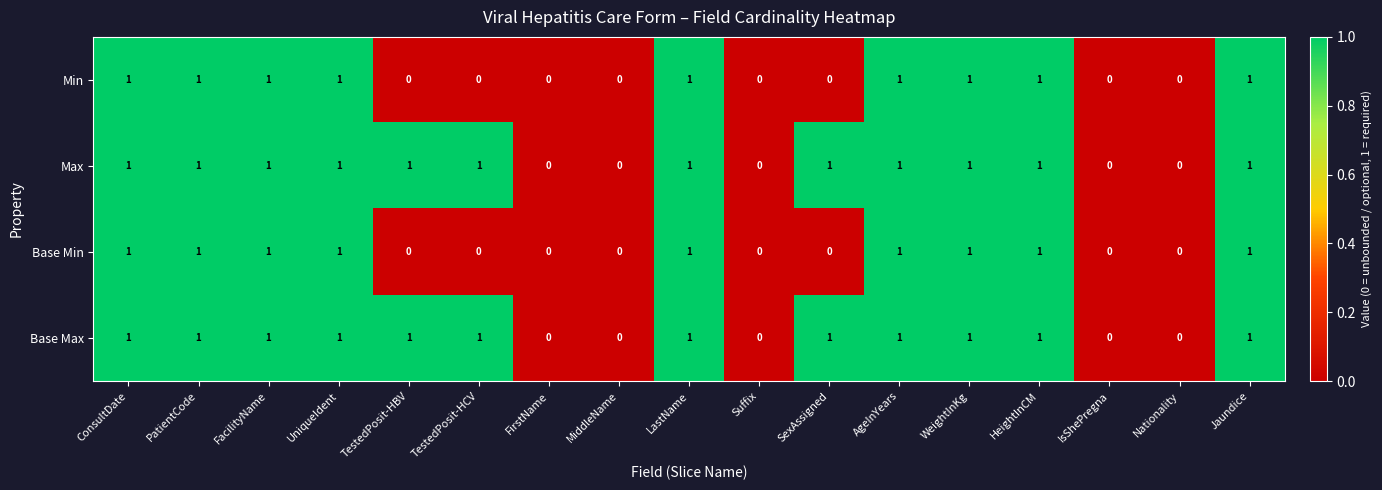

How many values in the Min series are below 1?

8